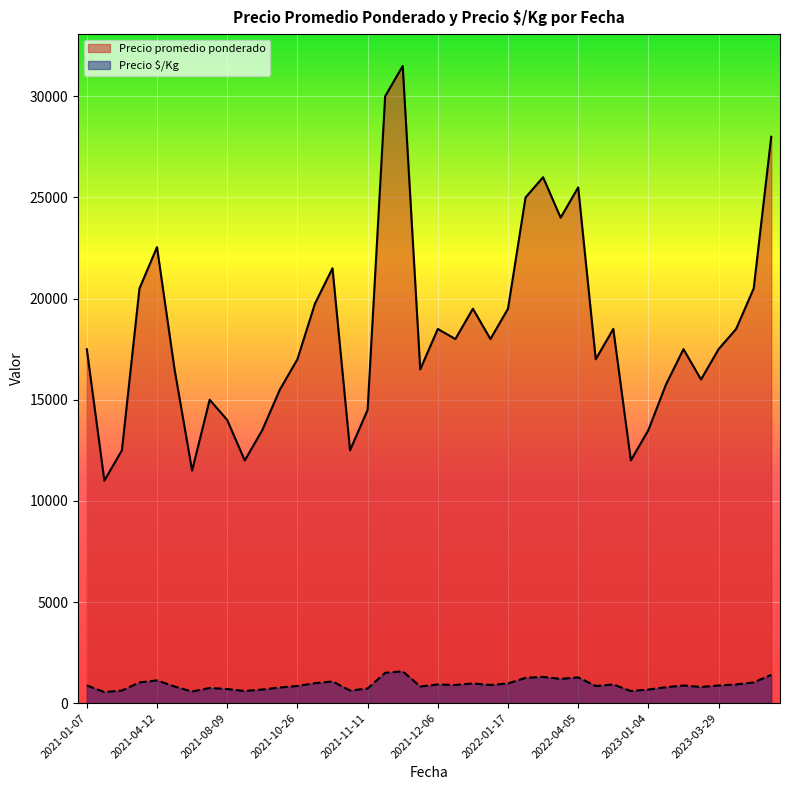

At 2023-02-08, list the series in order from smallest to largest.

Precio $/Kg, Precio promedio ponderado